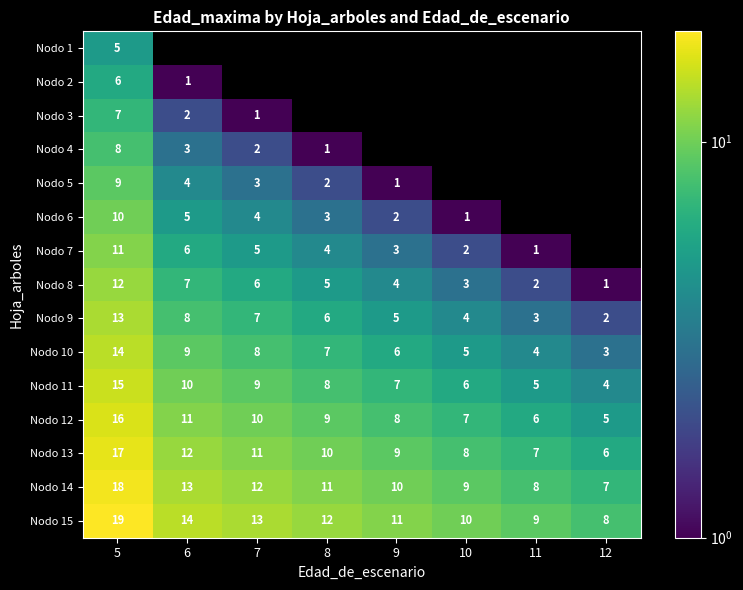

What is the total value across all series at 5?

180